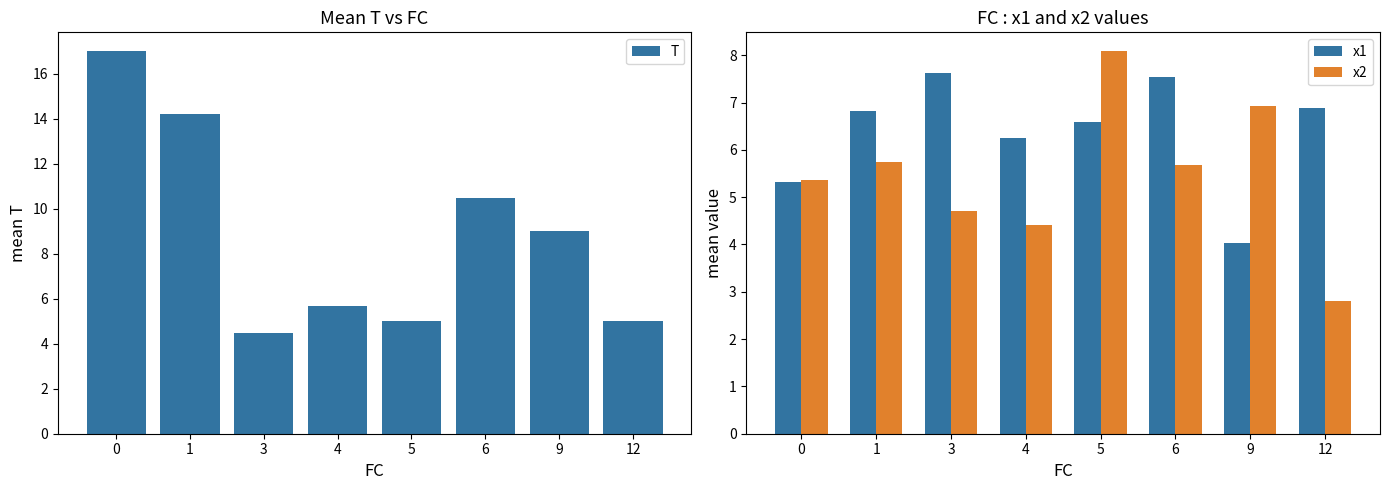

How many bars are there in total?

24